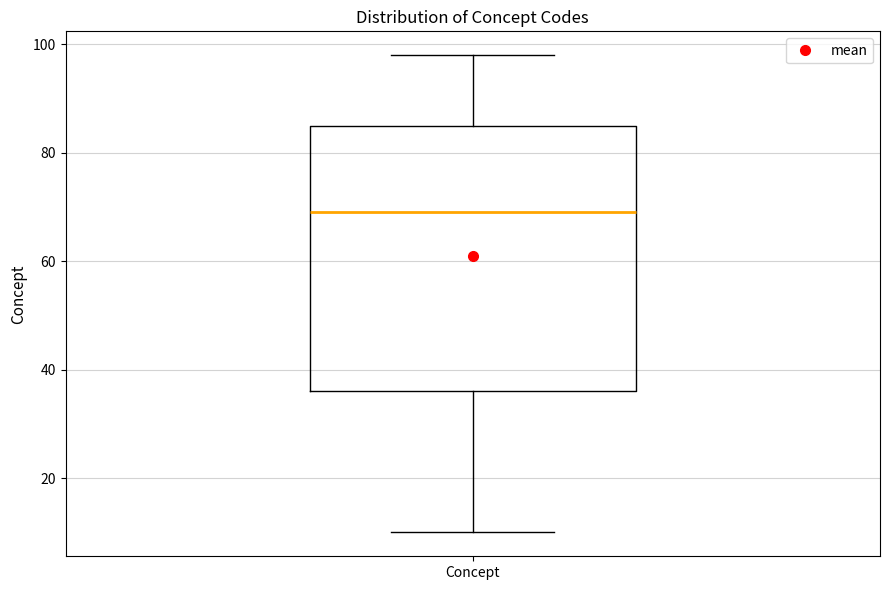

Transcribe this box plot: give where the median line is, the range the box spans, and where the two whiskers end, as read against the y-axis. The values are not printed on the chart, so give them approximately, as read against the axis.

median 70, box 36 to 86, whiskers 10 to 98